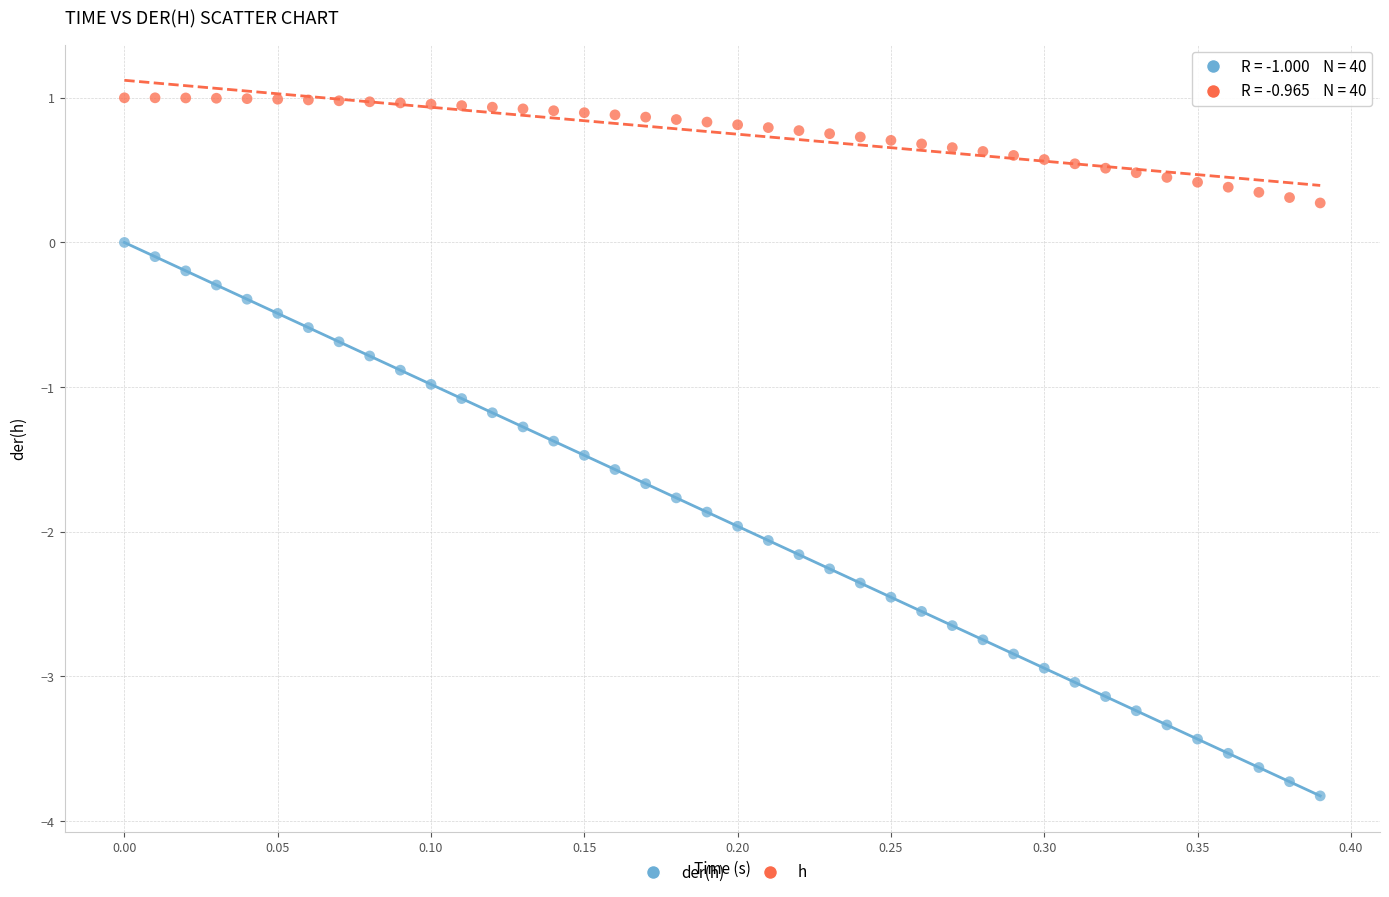

Which series has the widest spread of Y values?

der(h)